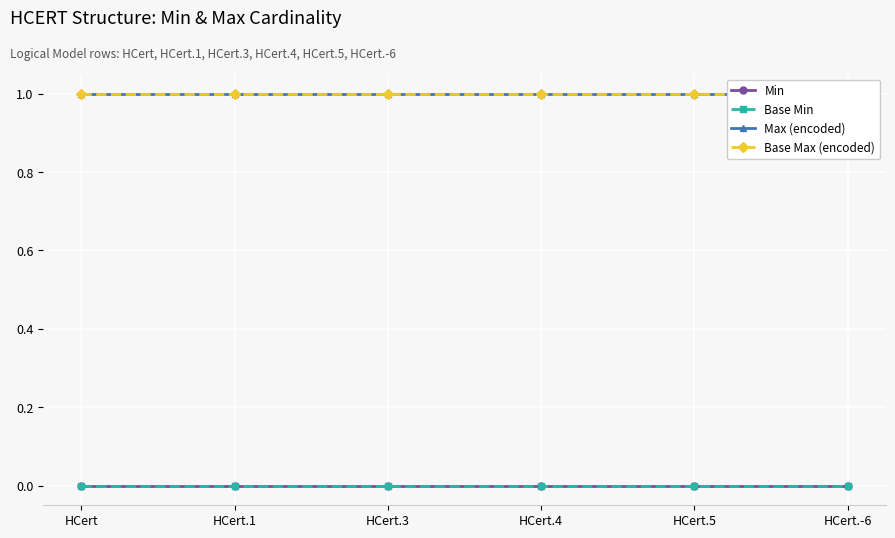

What is the label of the 5th point from the right?

HCert.1